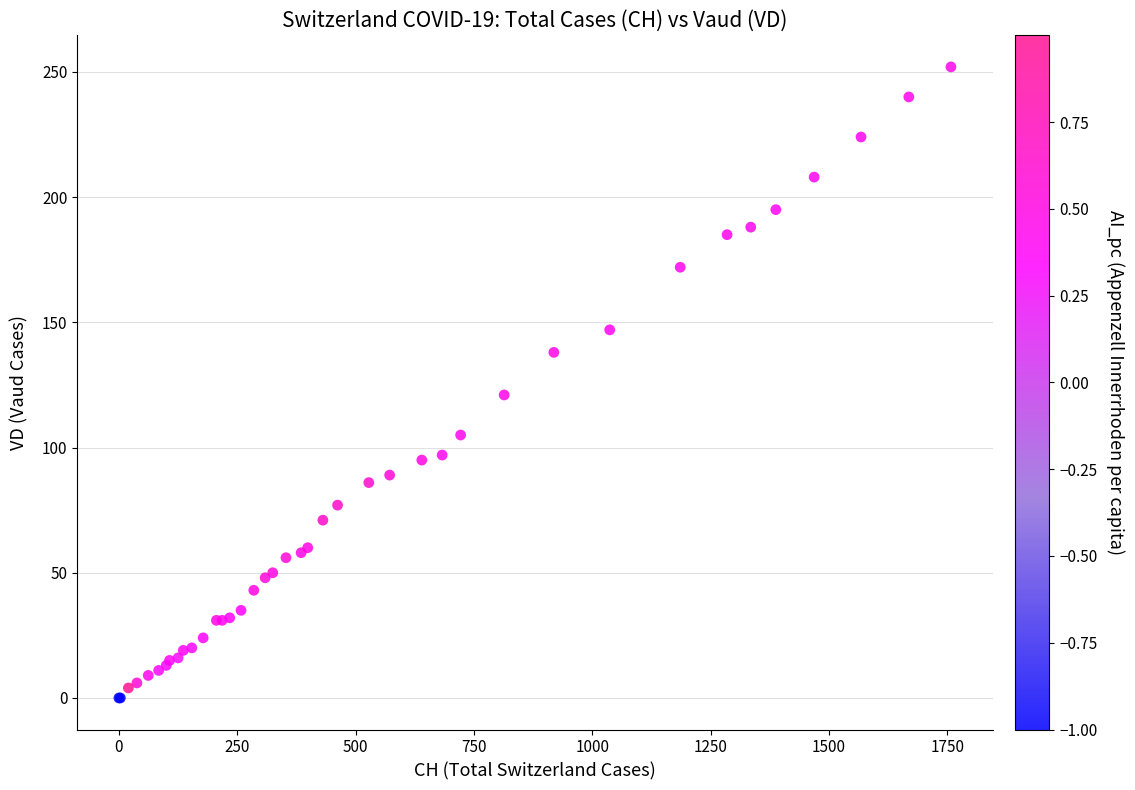

What Y value in the scatter plot is closest to 126?

121